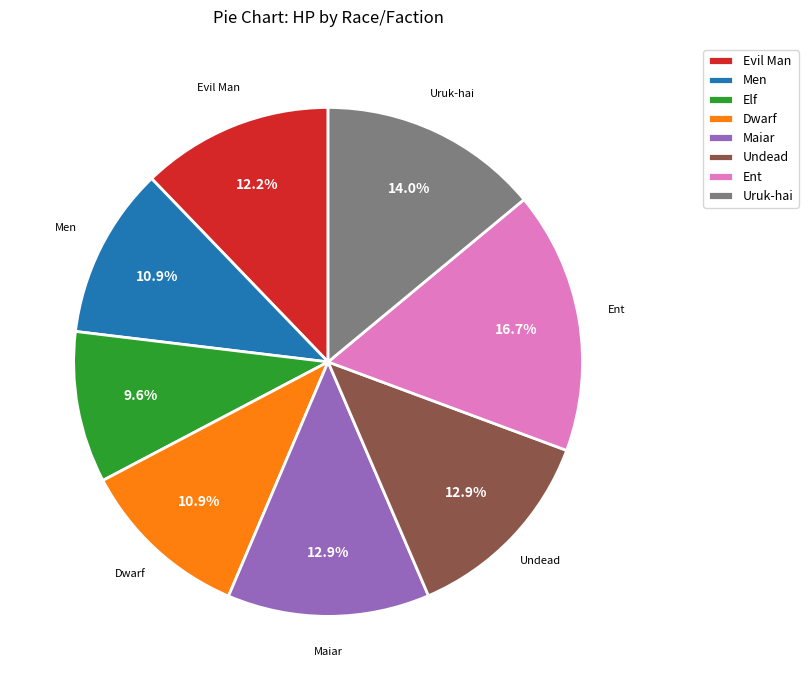

To the nearest percent, what is the combined percentage of Ent and Men?

28%